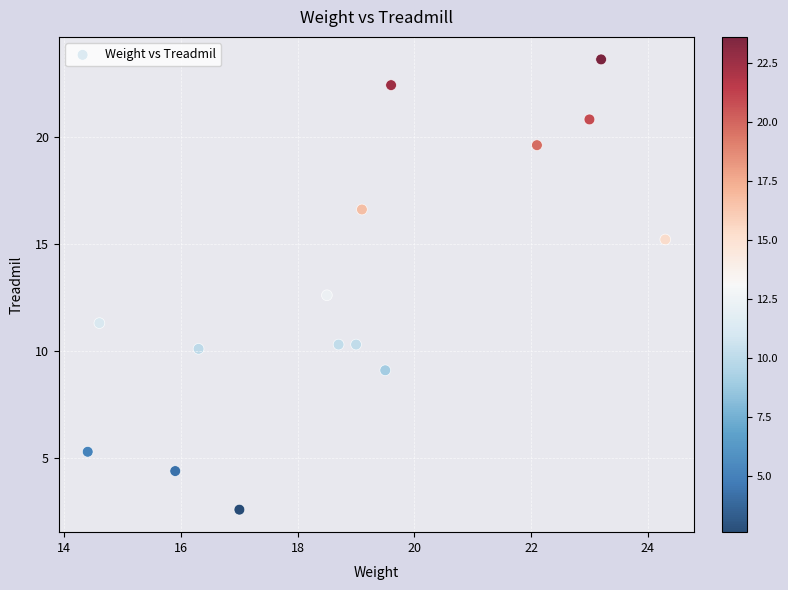

What Y value in the scatter plot is closest to 13?

12.6